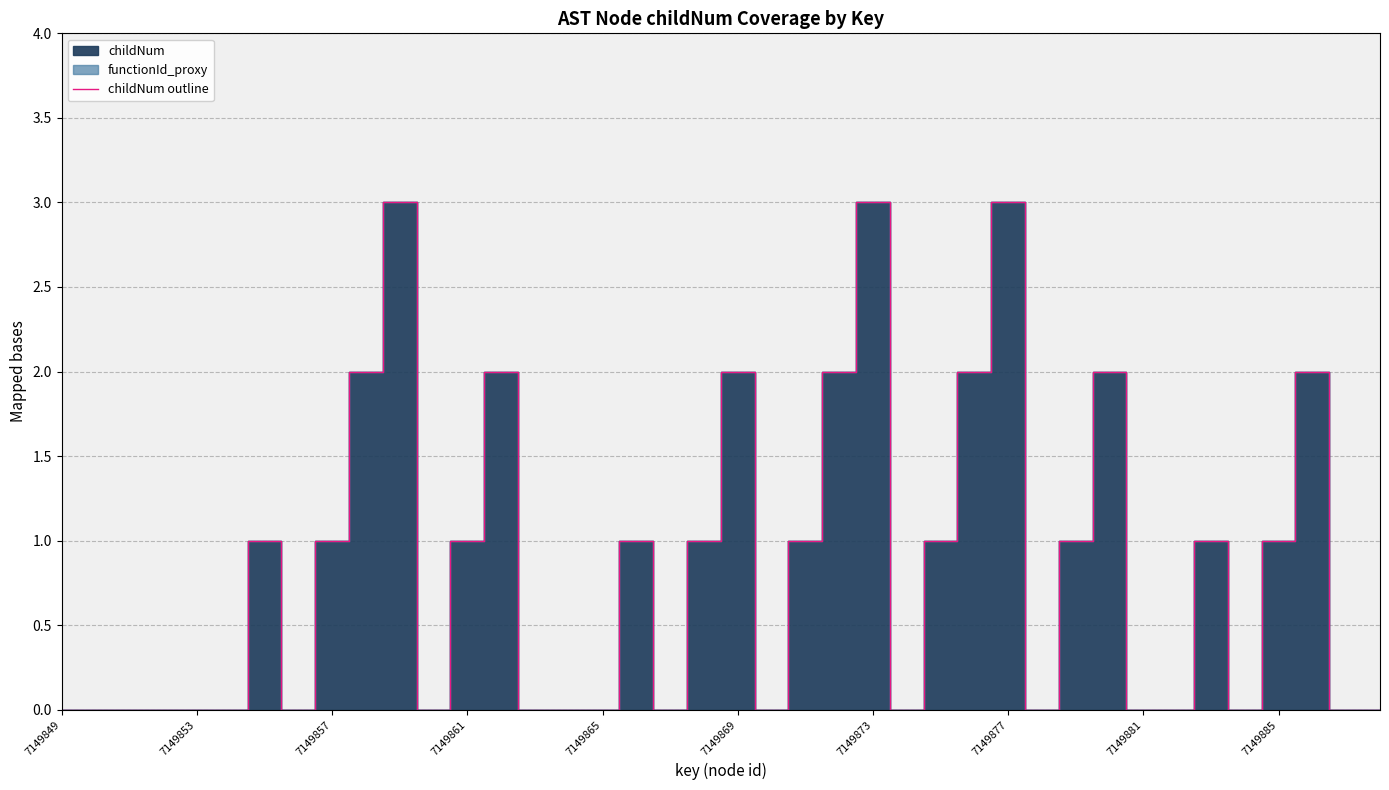

Count the values in the range 0 to 2.

37